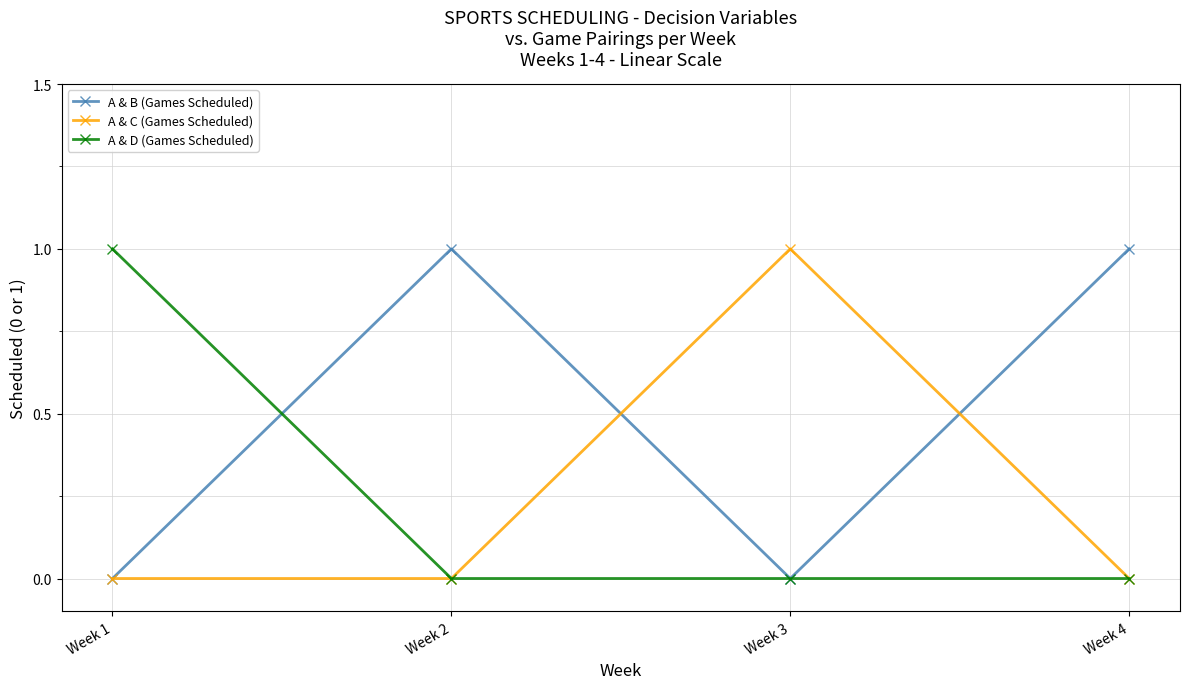

Which category has the highest value in the A & C (Games Scheduled) series?

Week 3